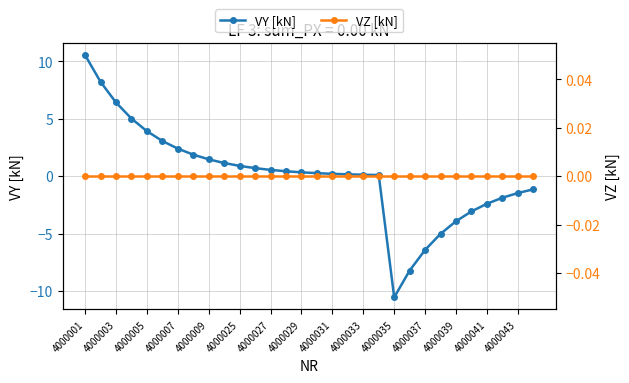

At which label does VY [kN] first exceed 0?

4000001